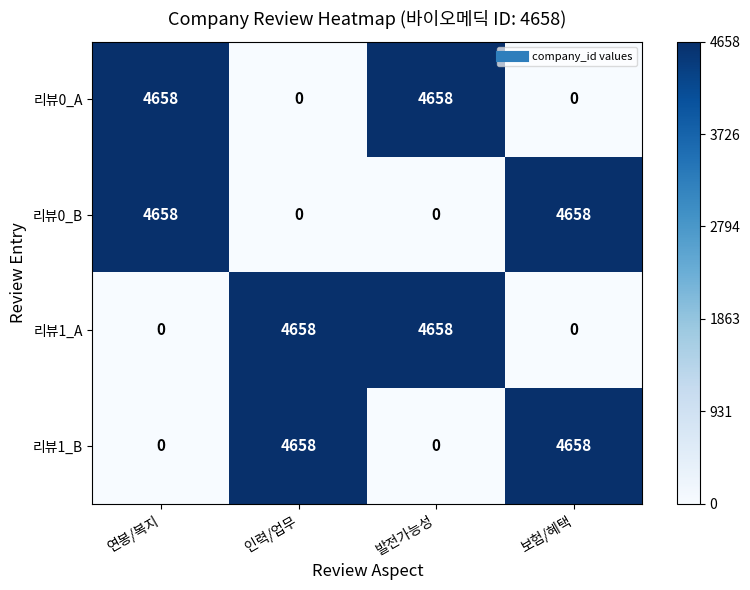

How many positive values does the 리뷰1_A series have?

2